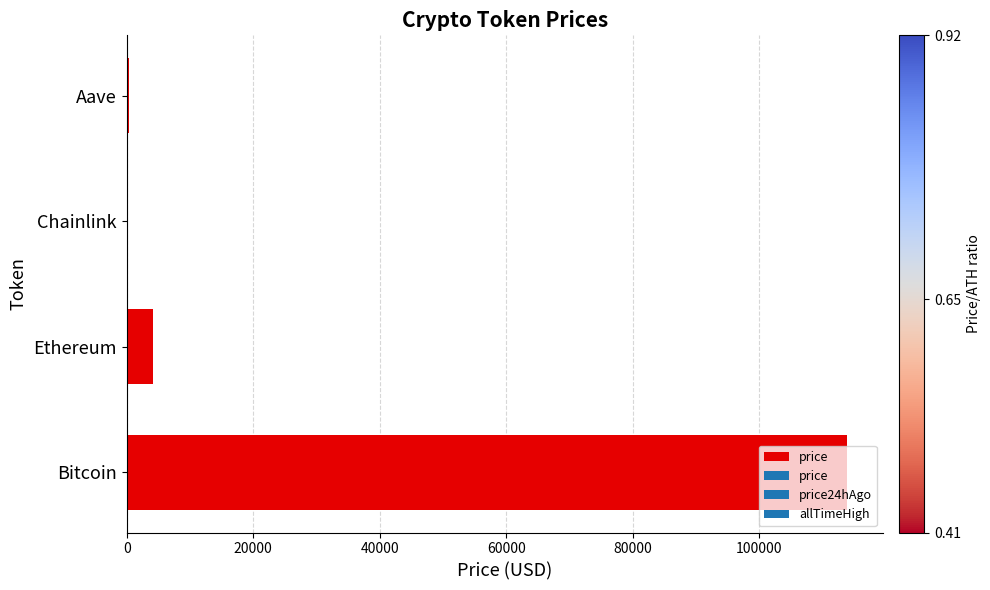

The chart shows a value of 58415.1 at Bitcoin. True or false?

False